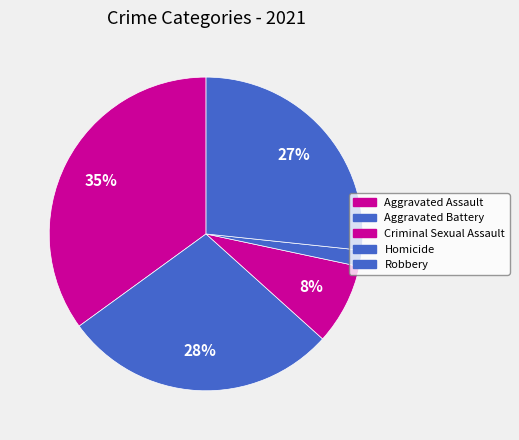

Count the number of slices in the pie.

5